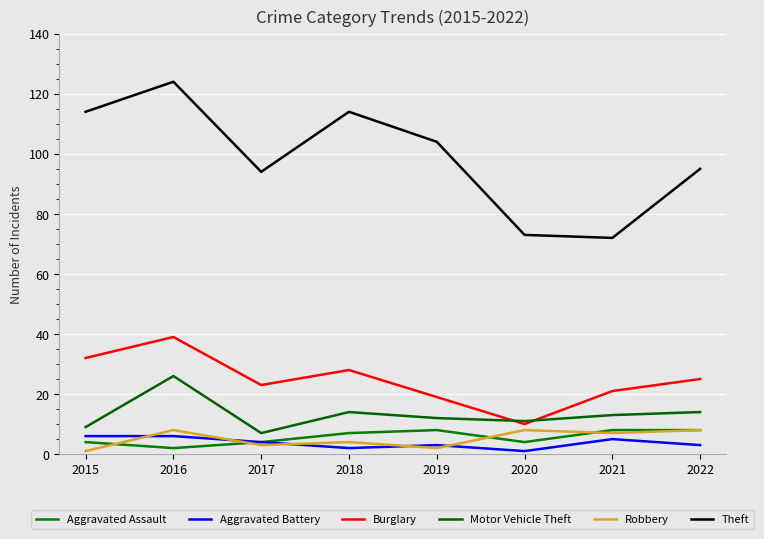

What is the difference between the second highest and minimum values in the Theft series?

42